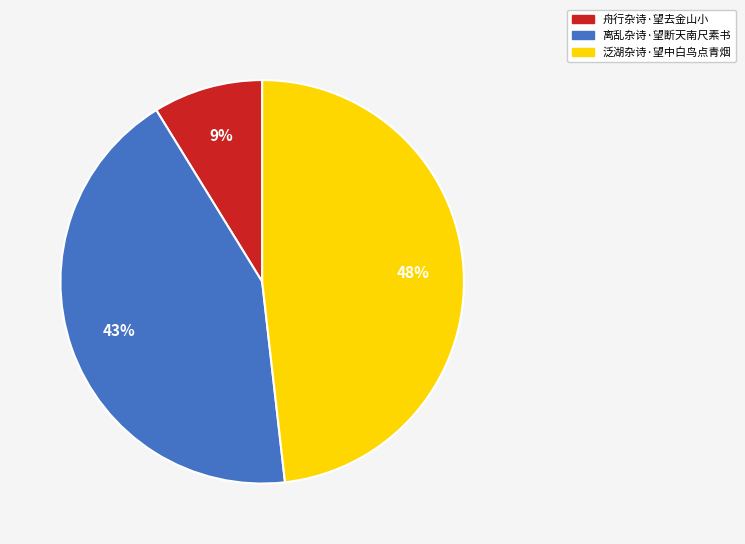

How many segments does this pie chart have?

3